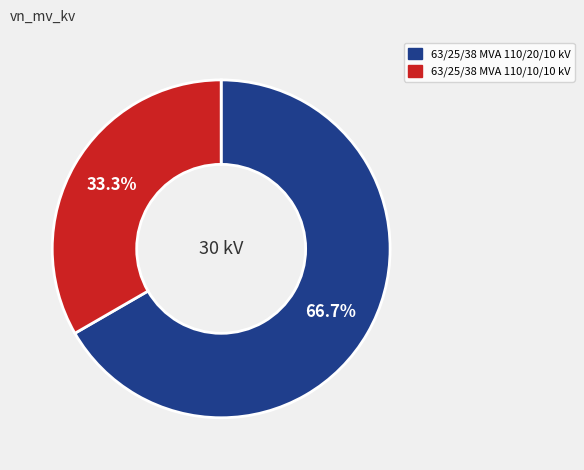

To the nearest percent, what is the difference between the 63/25/38 MVA 110/10/10 kV and 63/25/38 MVA 110/20/10 kV slice percentages?

33%